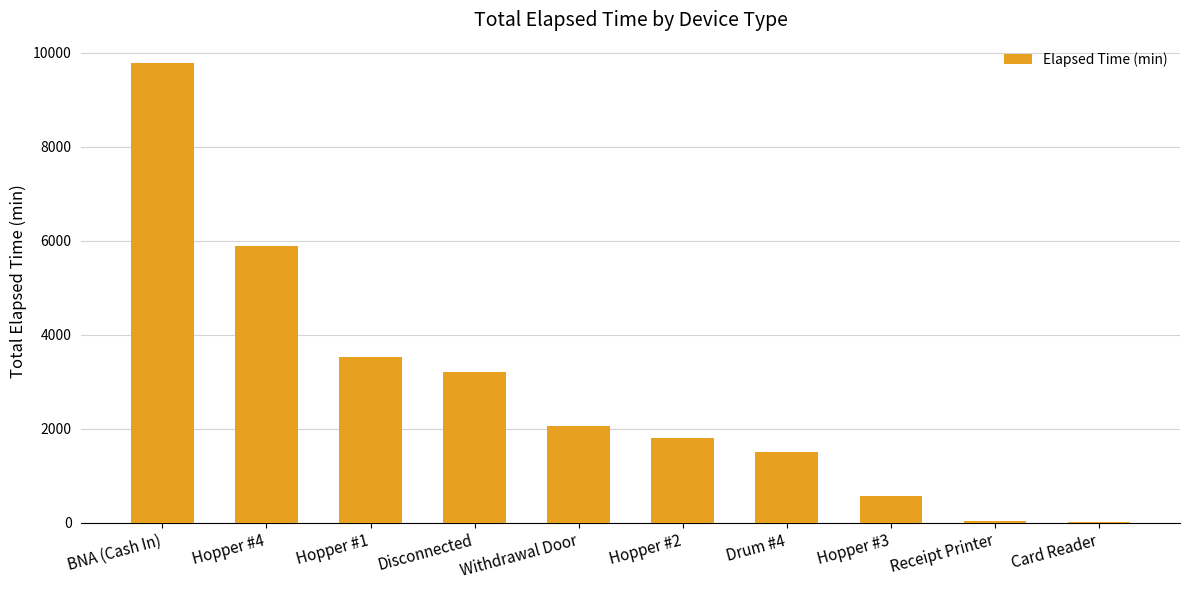

Where does the data first go above 2055?

BNA (Cash In)